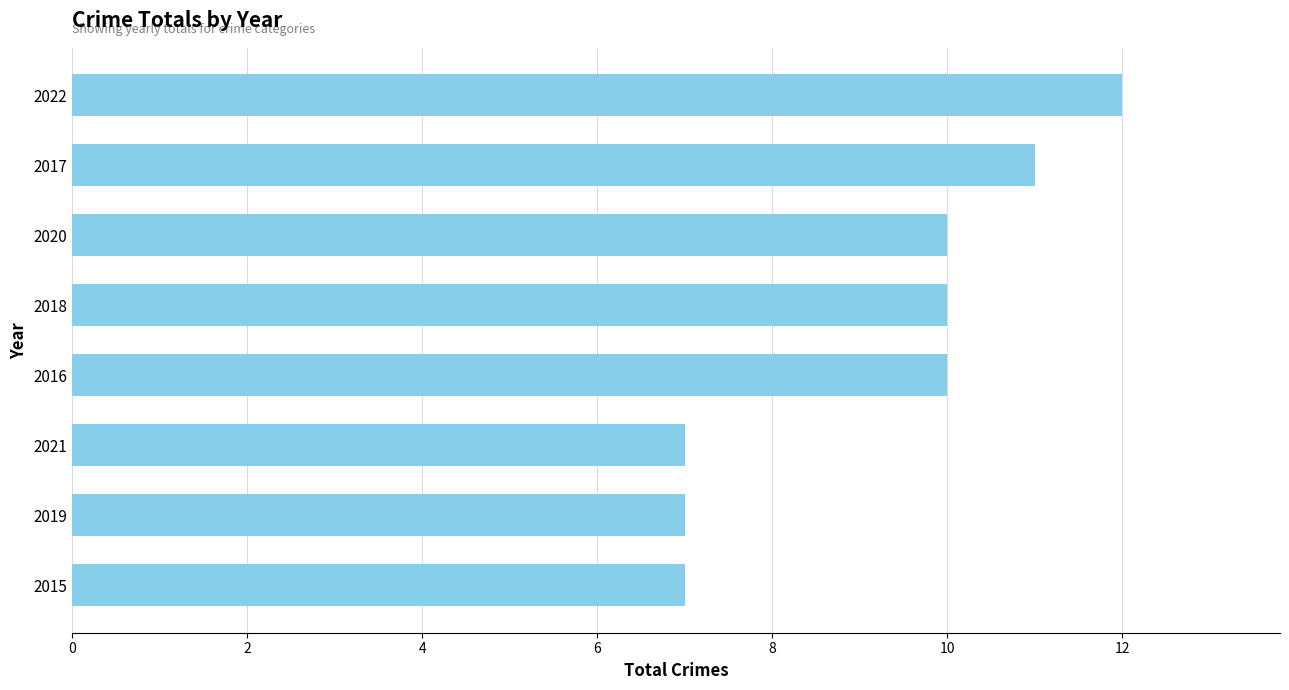

How many values are between 7 and 11?

7